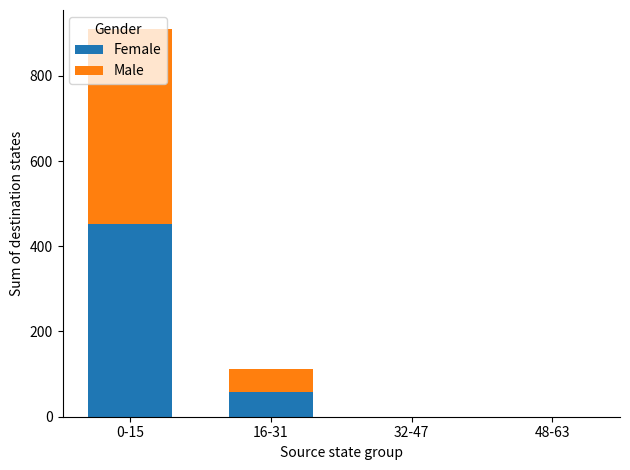

How many categories are shown in the chart?

4